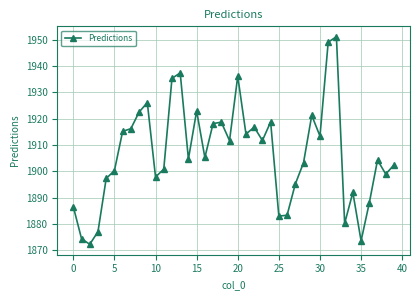

How many values are below 1905?

20